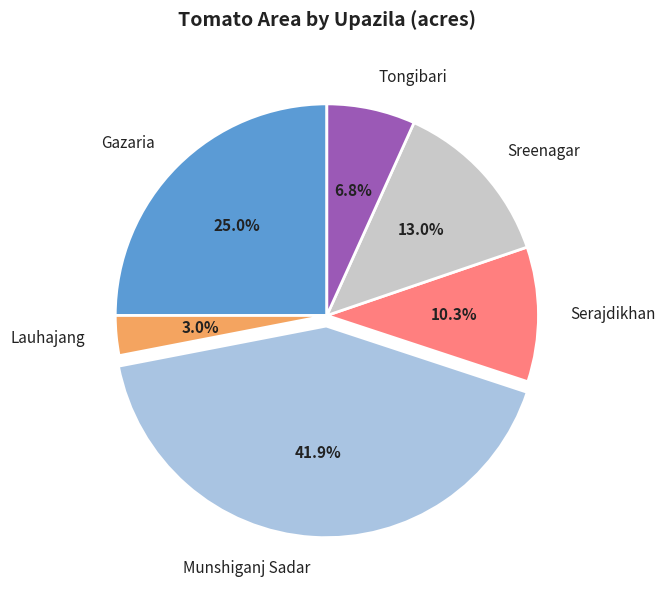

What percentage is the Munshiganj Sadar slice, to the nearest percent?

42%